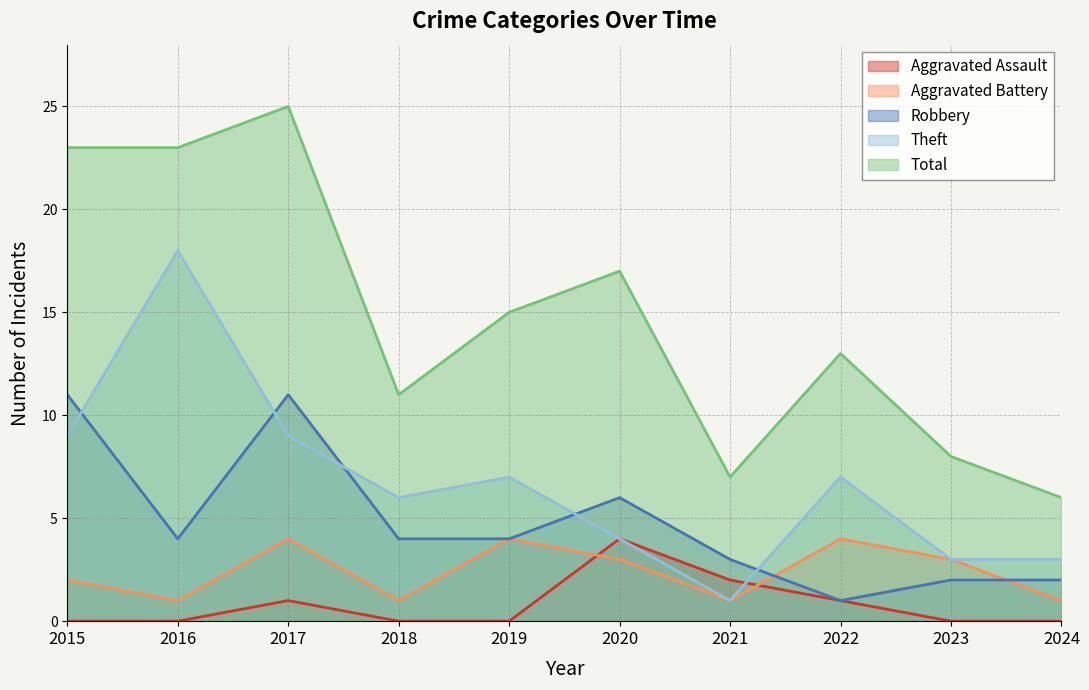

Rank the series by their maximum value, from highest to lowest.

Total, Theft, Robbery, Aggravated Assault, Aggravated Battery